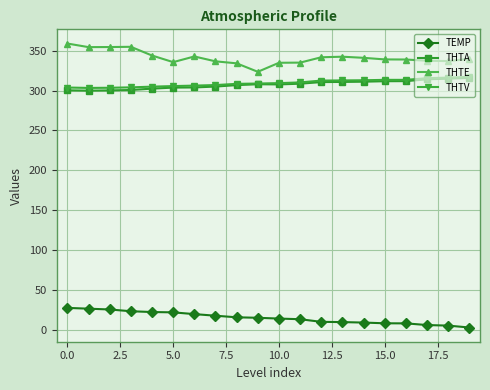

At how many categories does at least one series exceed 208?

20